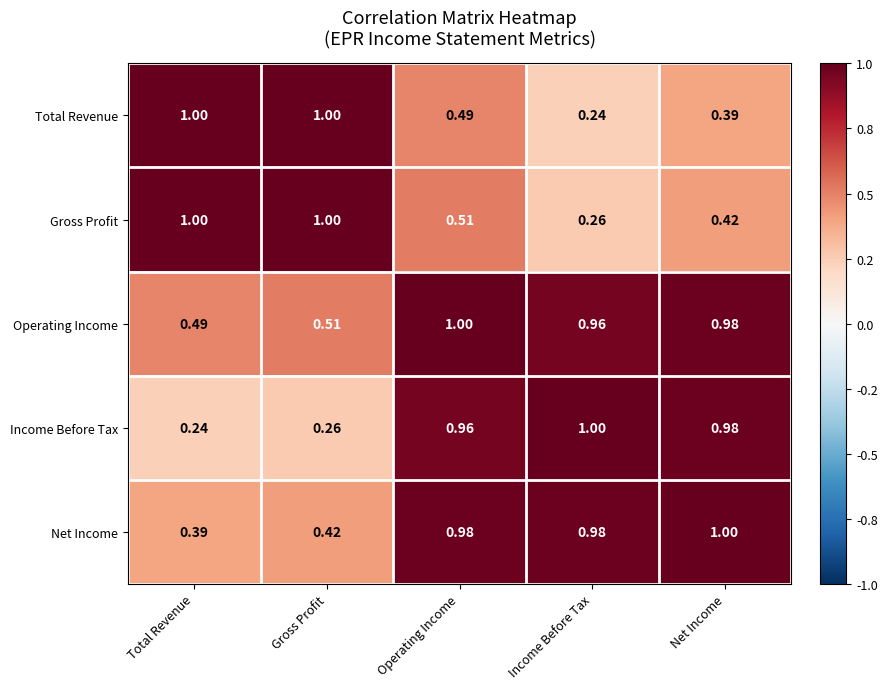

At which label is Income Before Tax closest to 0?

Total Revenue